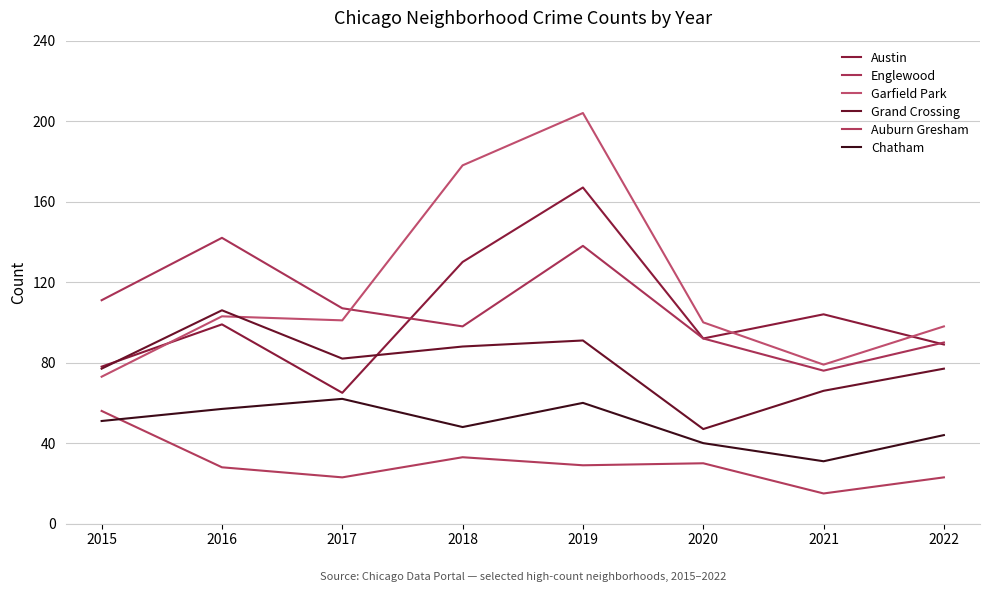

At 2022, list the series in order from largest to smallest.

Garfield Park, Englewood, Austin, Grand Crossing, Chatham, Auburn Gresham